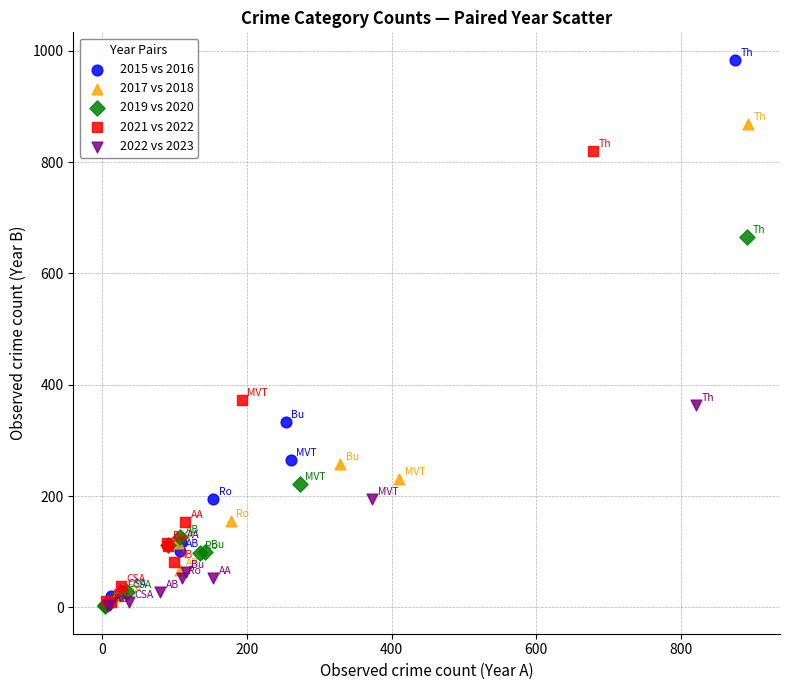

Which series has the widest spread of Y values?

2015 vs 2016